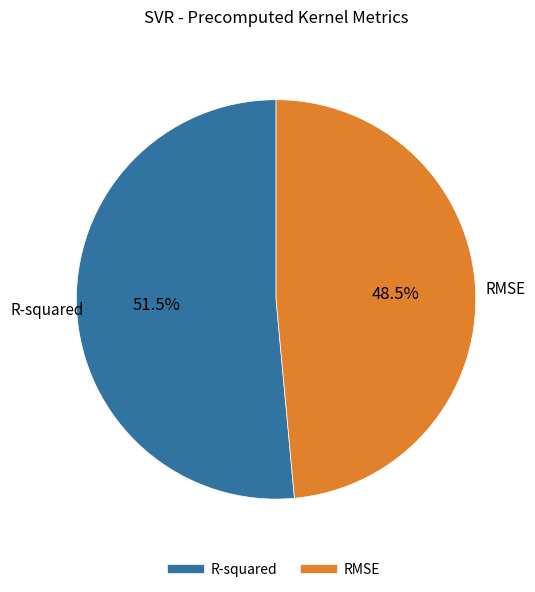

How many slices are in this pie chart?

2